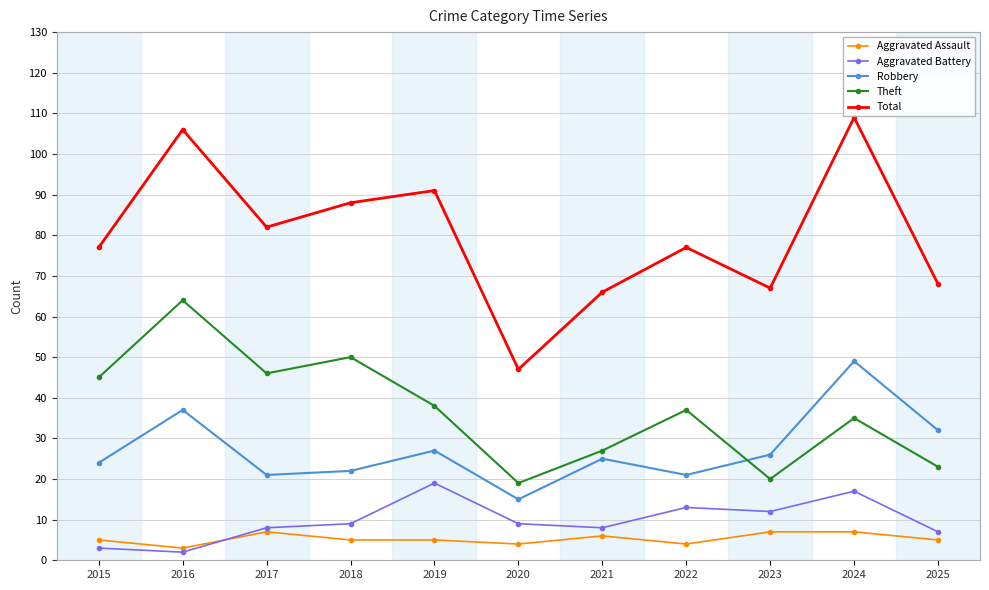

True or false: Aggravated Battery has a value of 9 at 2024.

False